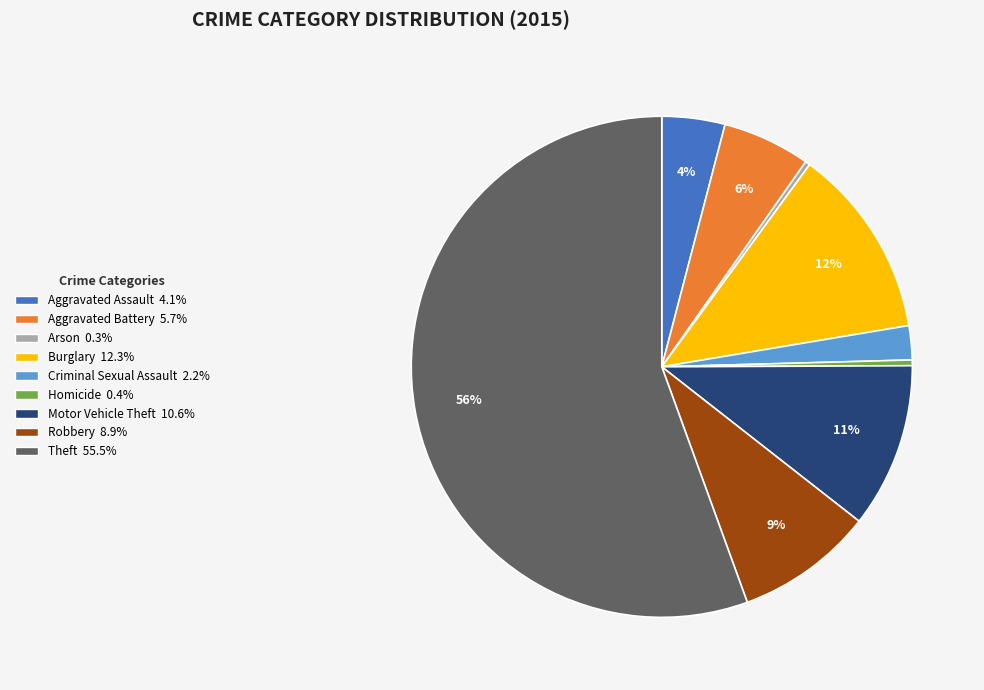

How many slices are in this pie chart?

9